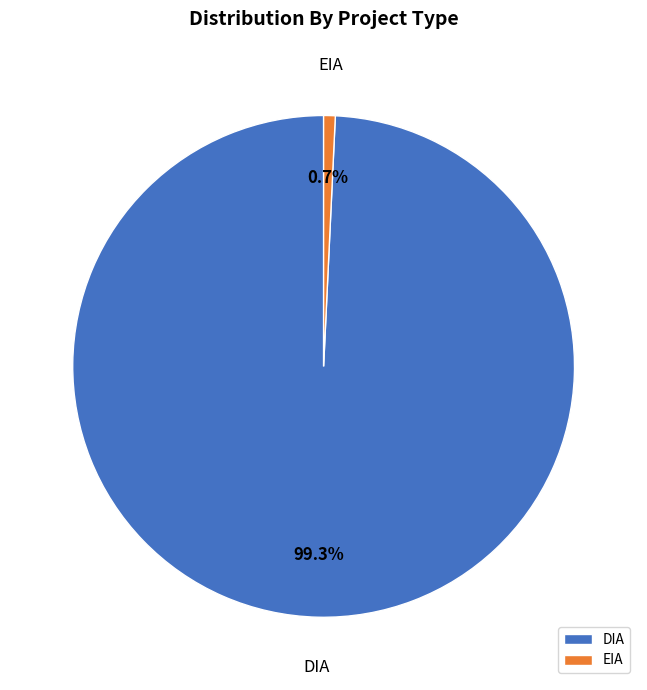

Combined, do EIA and DIA account for over 50%?

Yes